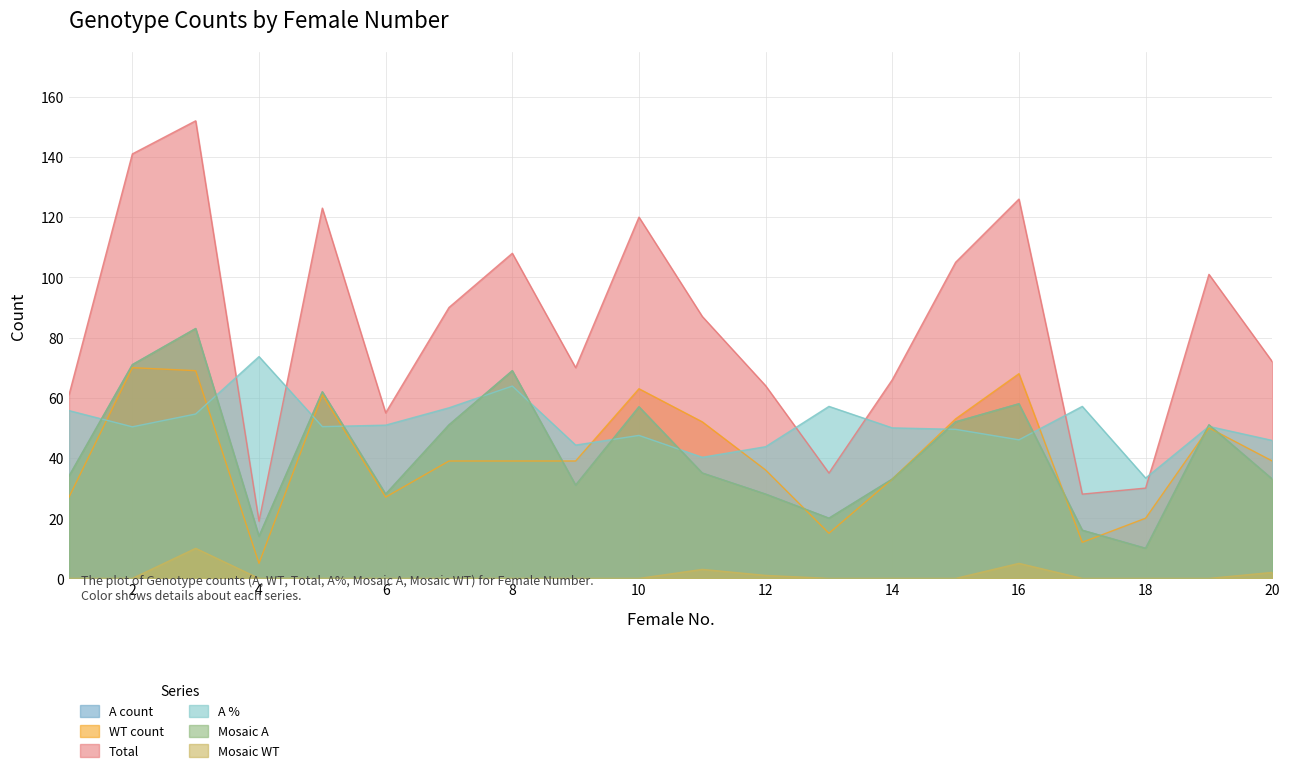

At how many categories does at least one series exceed 65?

14